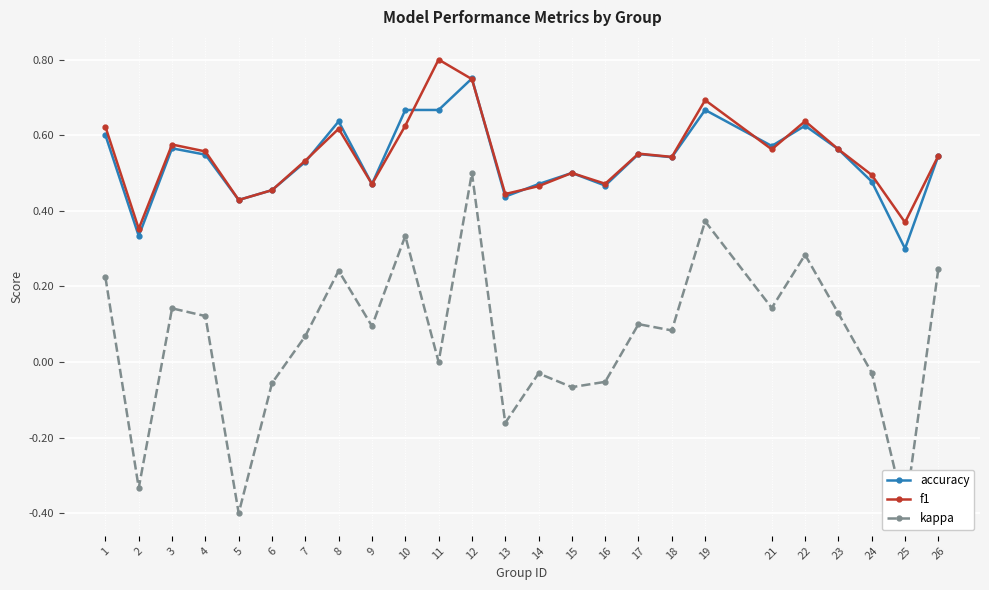

What is the value of the accuracy point at the 11th from the left?

0.7